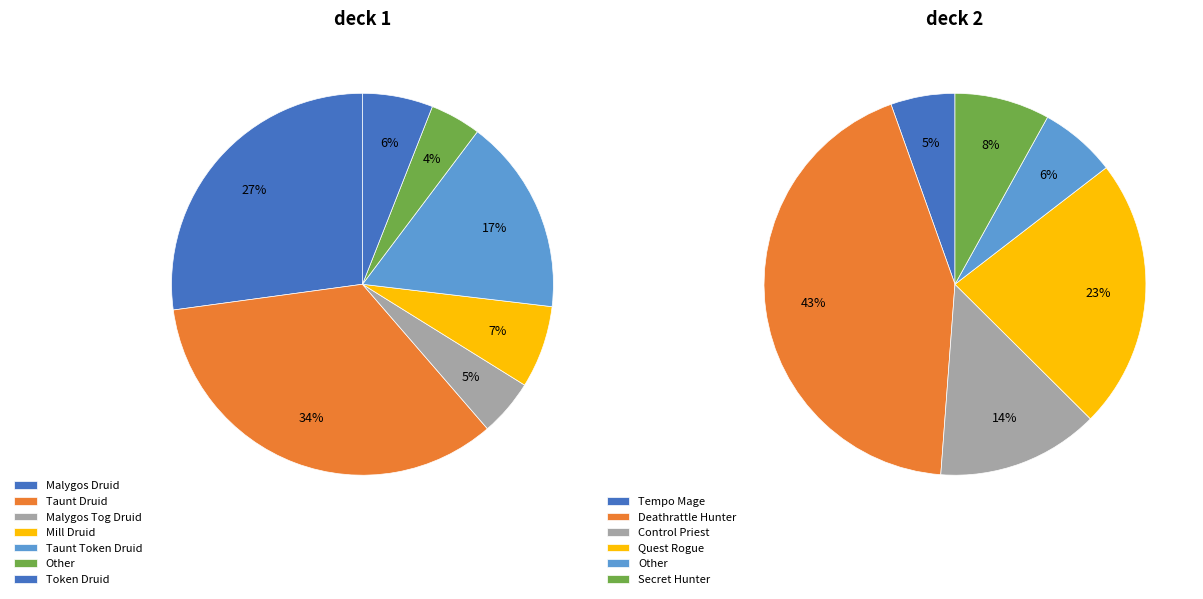

Does Malygos Druid account for over 50% of the chart?

No